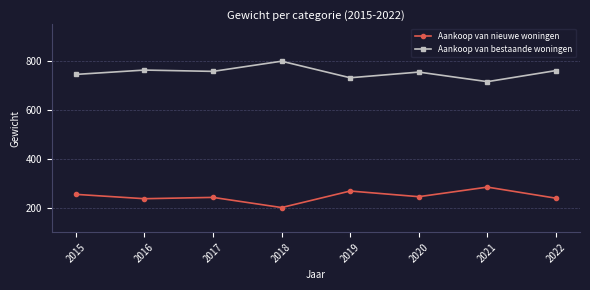

At how many categories does at least one series exceed 201?

8